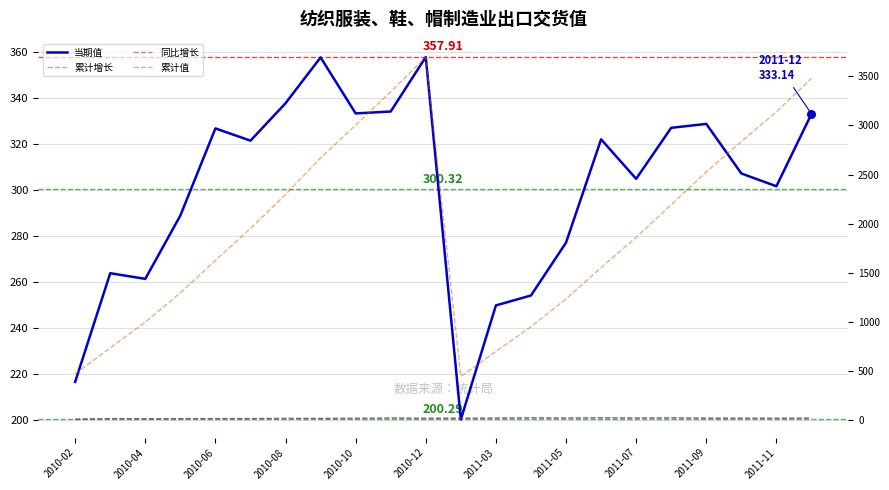

What are all the series names shown in the legend?

当期值, 累计增长, 同比增长, 累计值